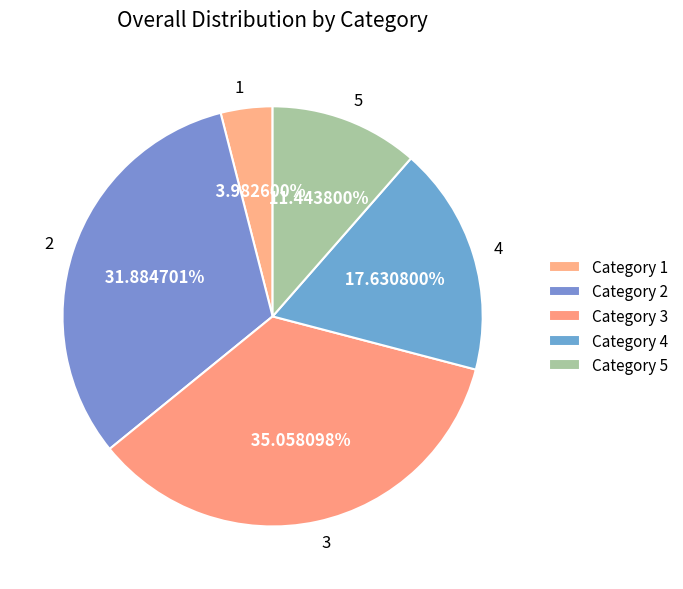

Which has a higher value, 3 or 1?

3